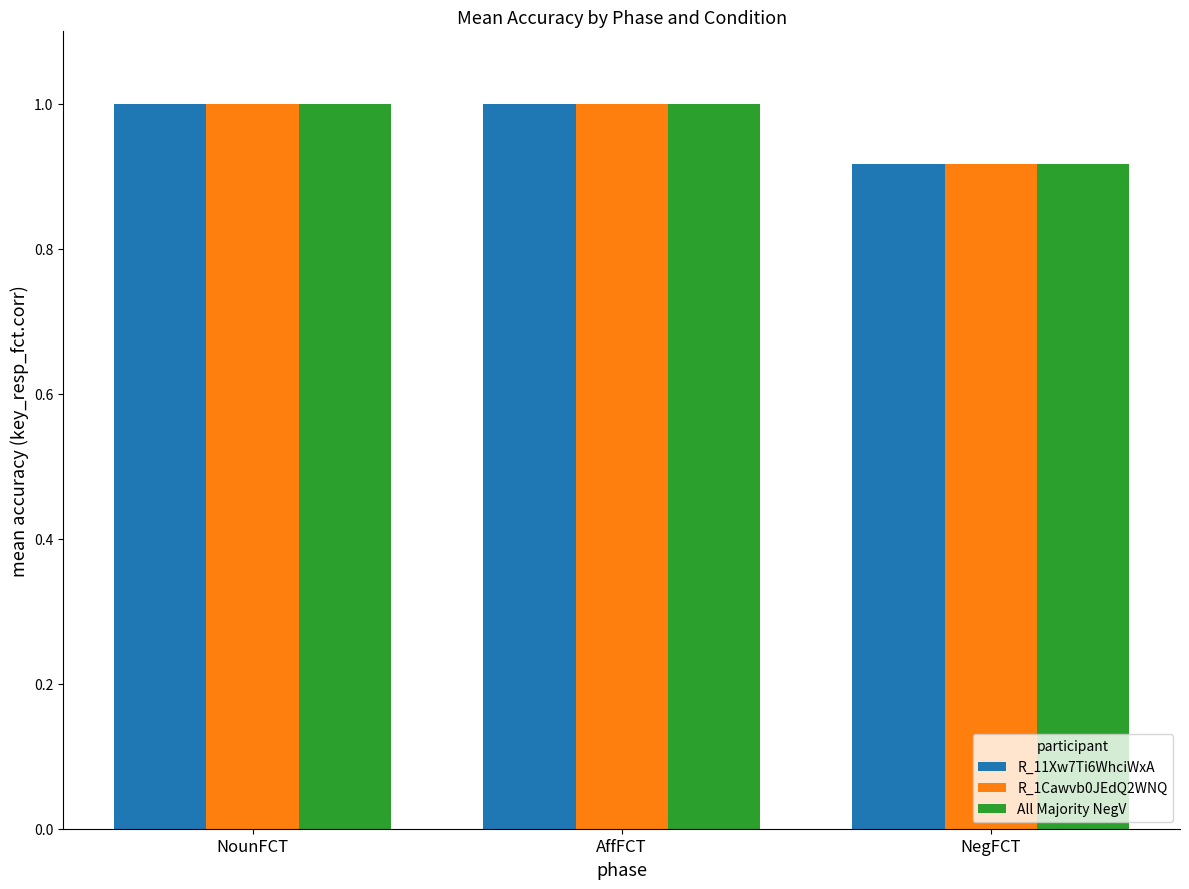

At which label does R_1Cawvb0JEdQ2WNQ reach its minimum?

NegFCT